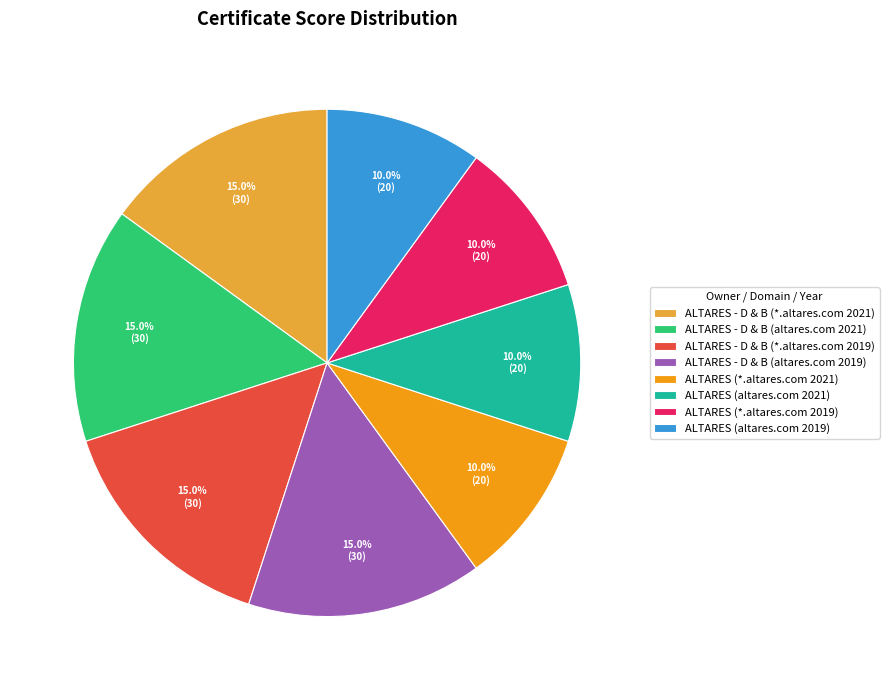

What percentage is NOT represented by ALTARES - D & B (altares.com 2019)?

85.0%